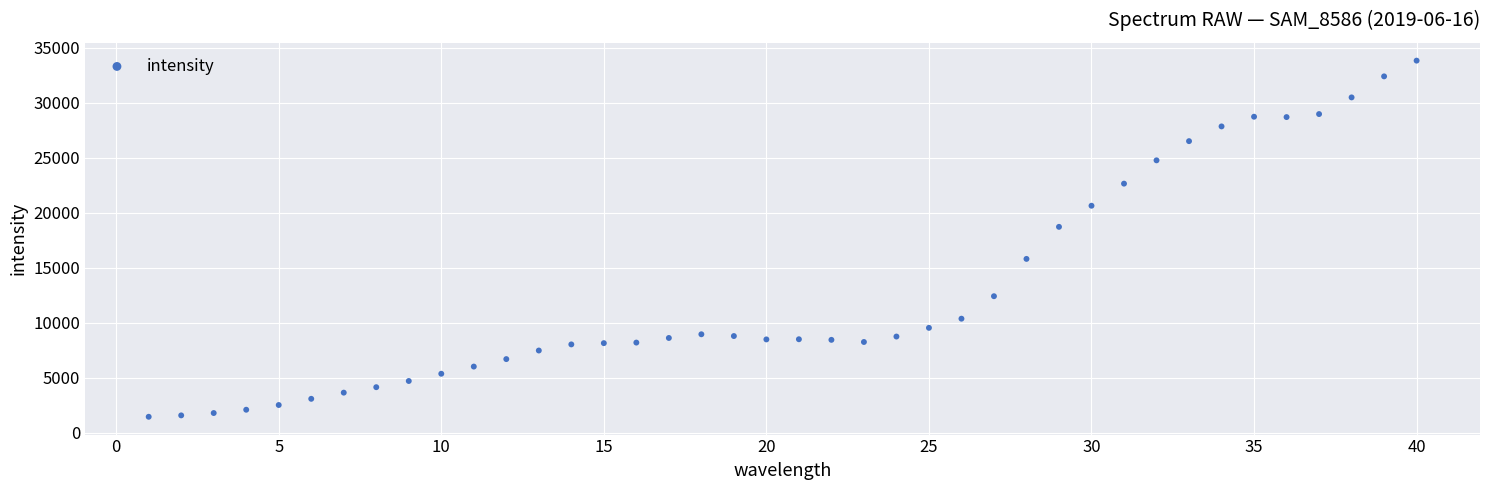

What is the range of Y values (max minus min)?

32363